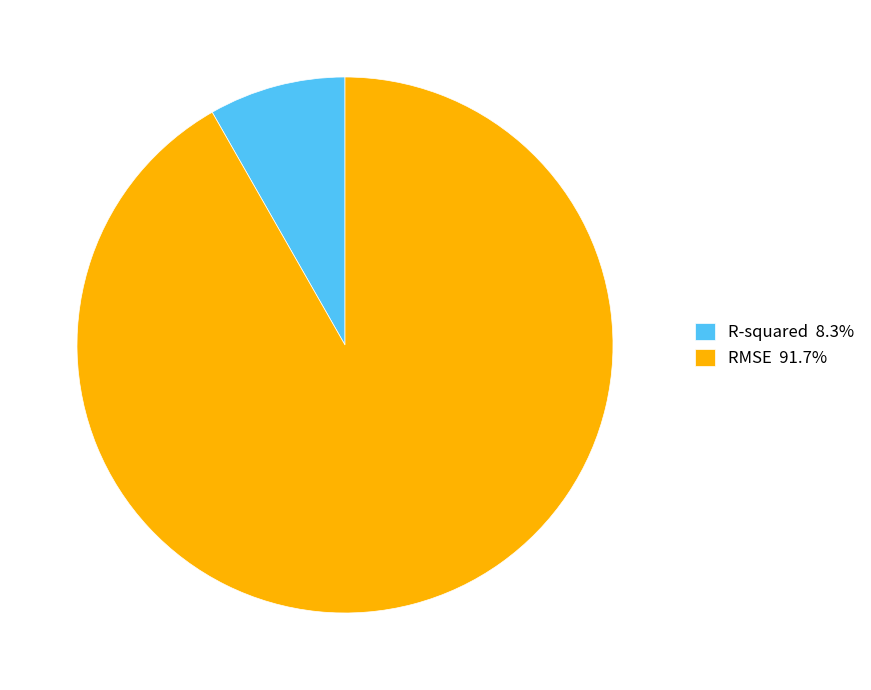

Is the sum of RMSE 91.7% and R-squared 8.3% greater than half?

Yes